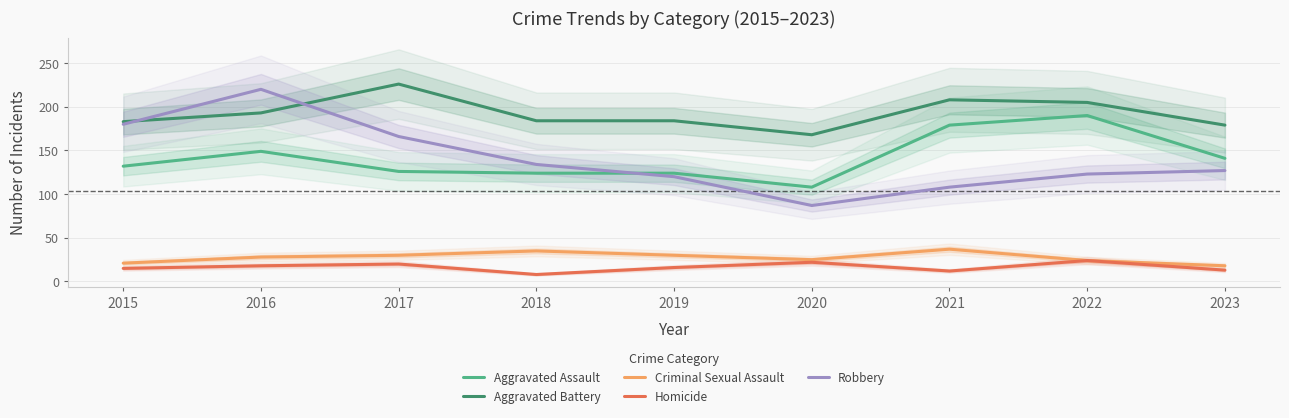

True or false: Aggravated Assault and Aggravated Battery intersect in this chart.

False